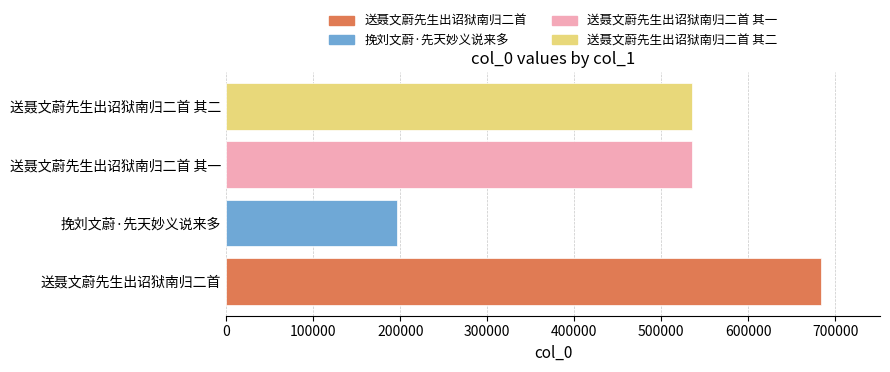

What is the difference between the maximum and minimum values?

486270